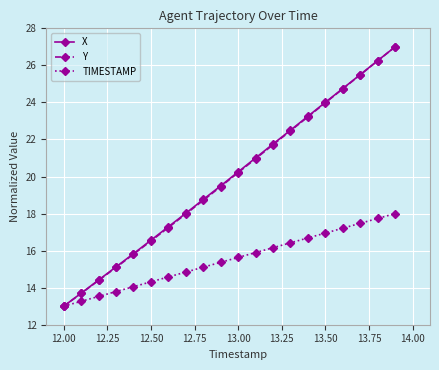

What is the maximum value for Y?

27.0